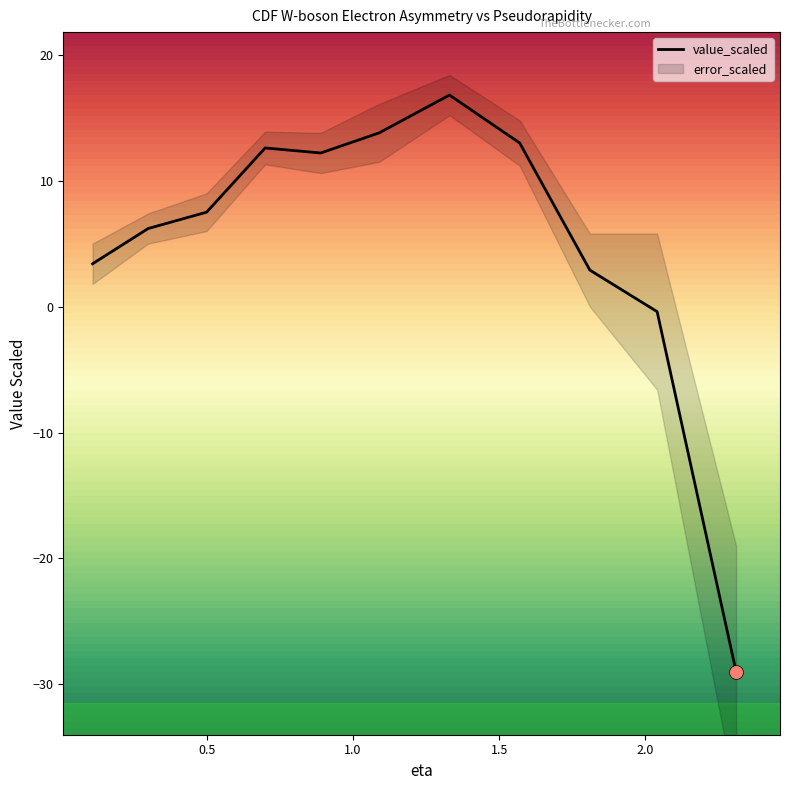

At which category does the chart reach its peak across all series?

1.33